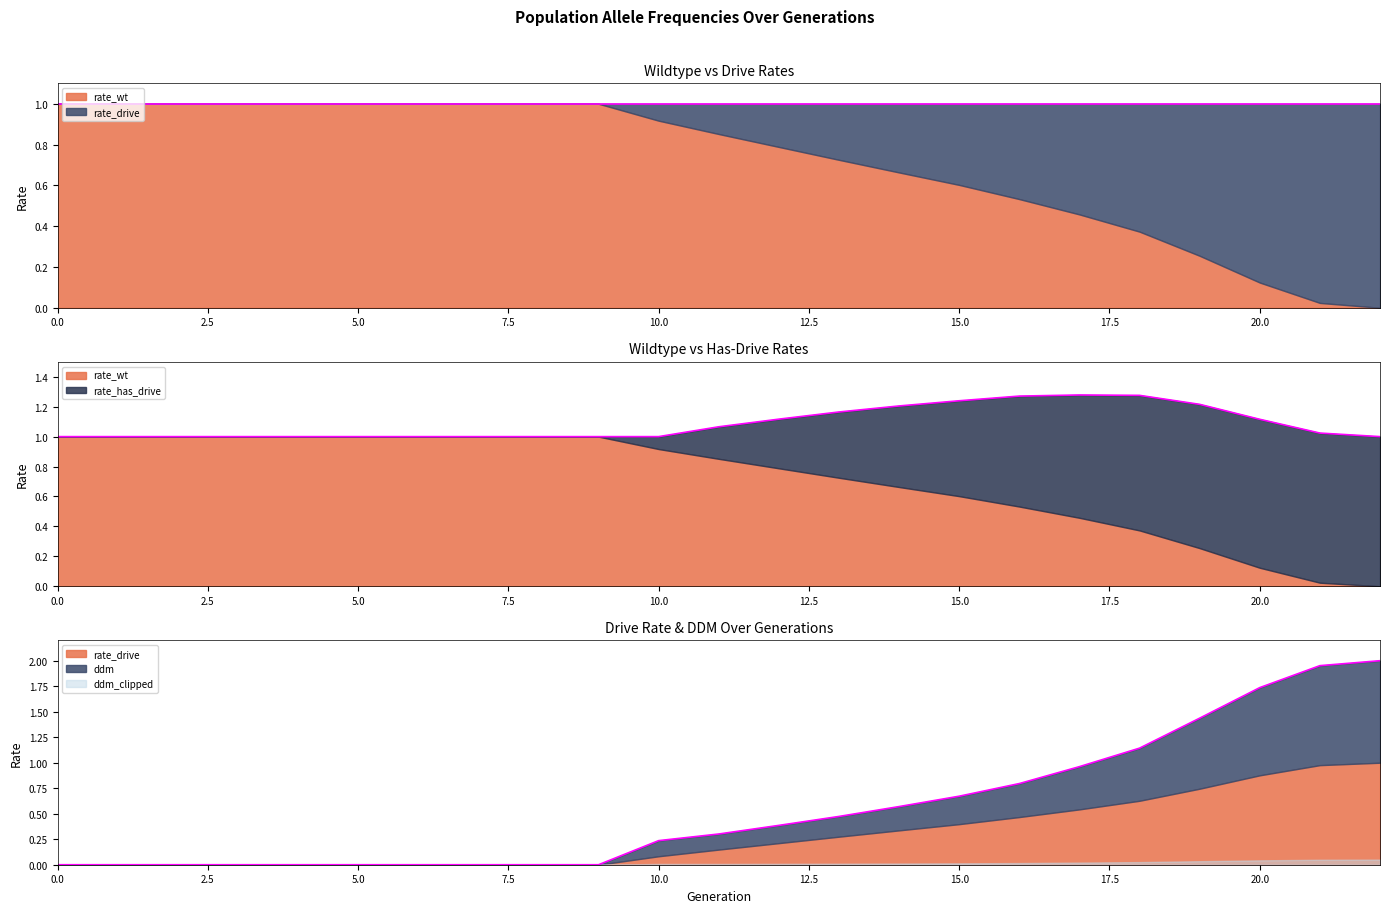

True or false: rate_wt has a value of 0.0 at 21.

True